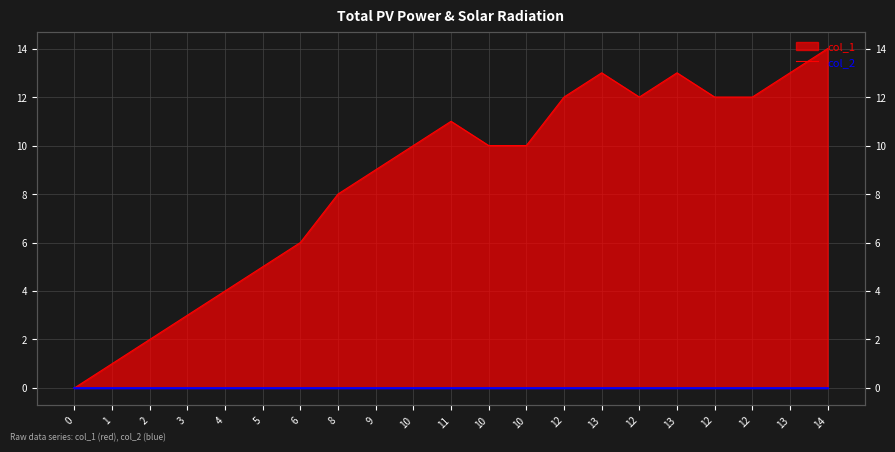

What is the change in value from 1 to 12?

+11